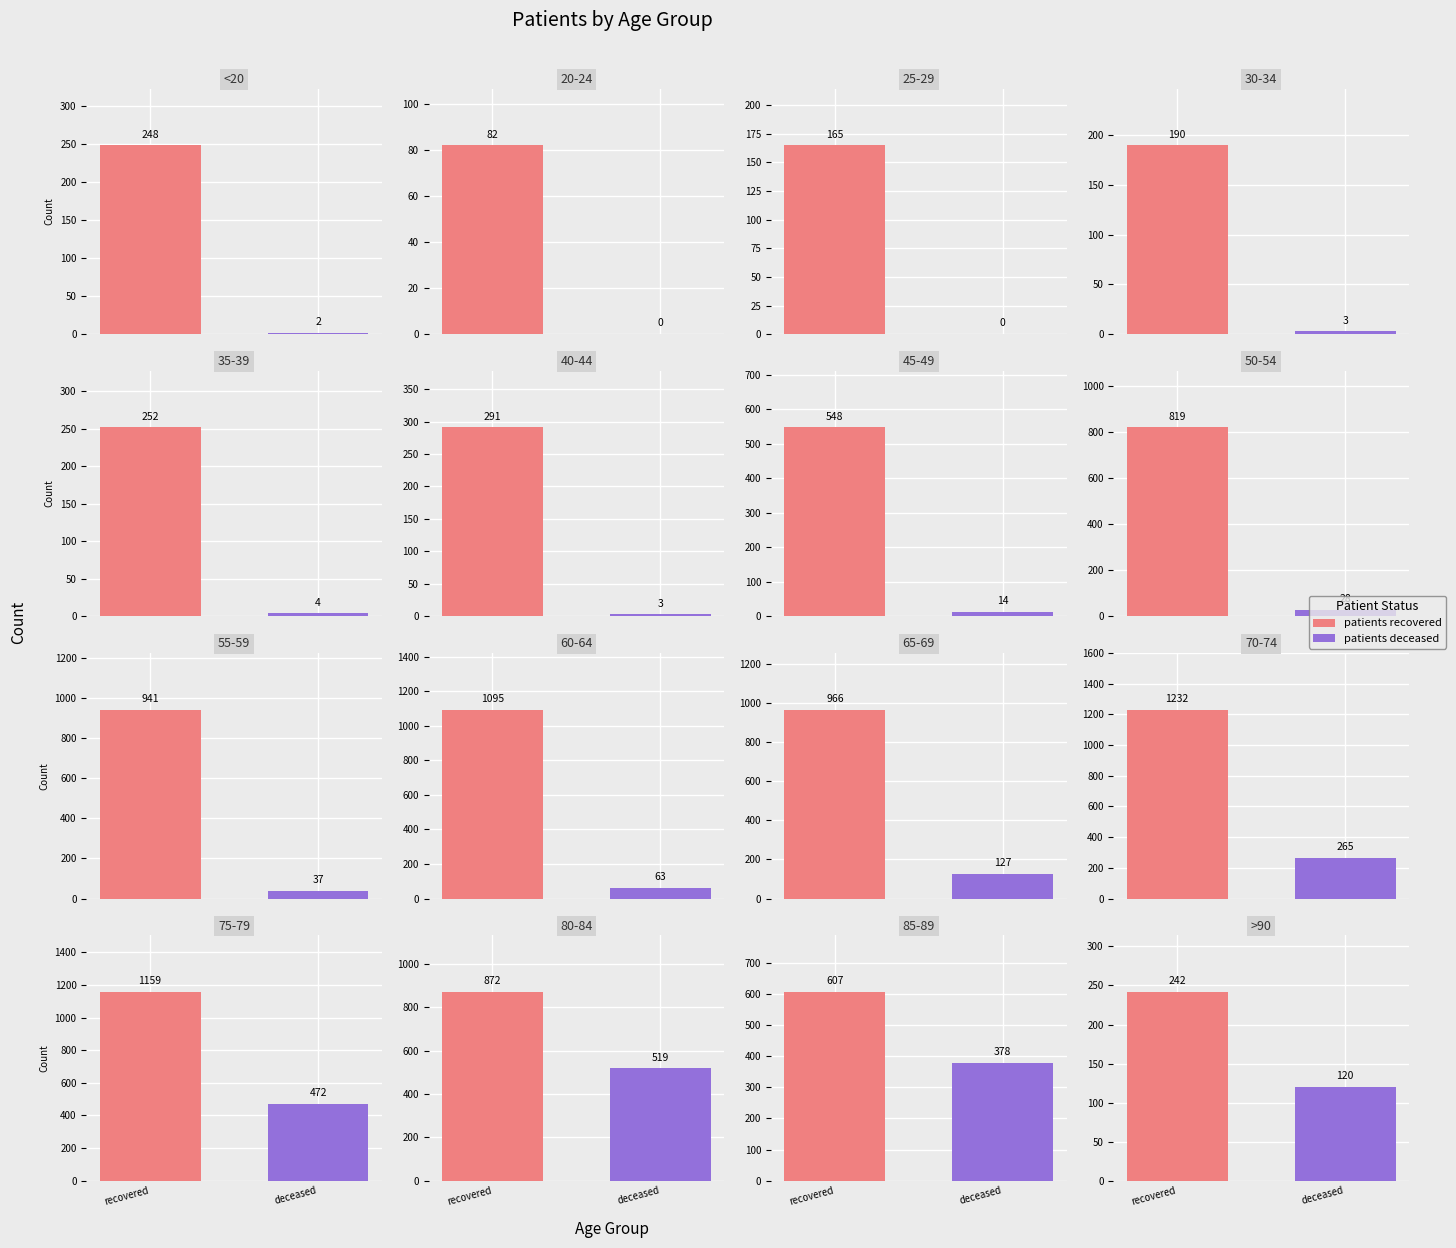

At which category is the sum across all series the highest?

75-79